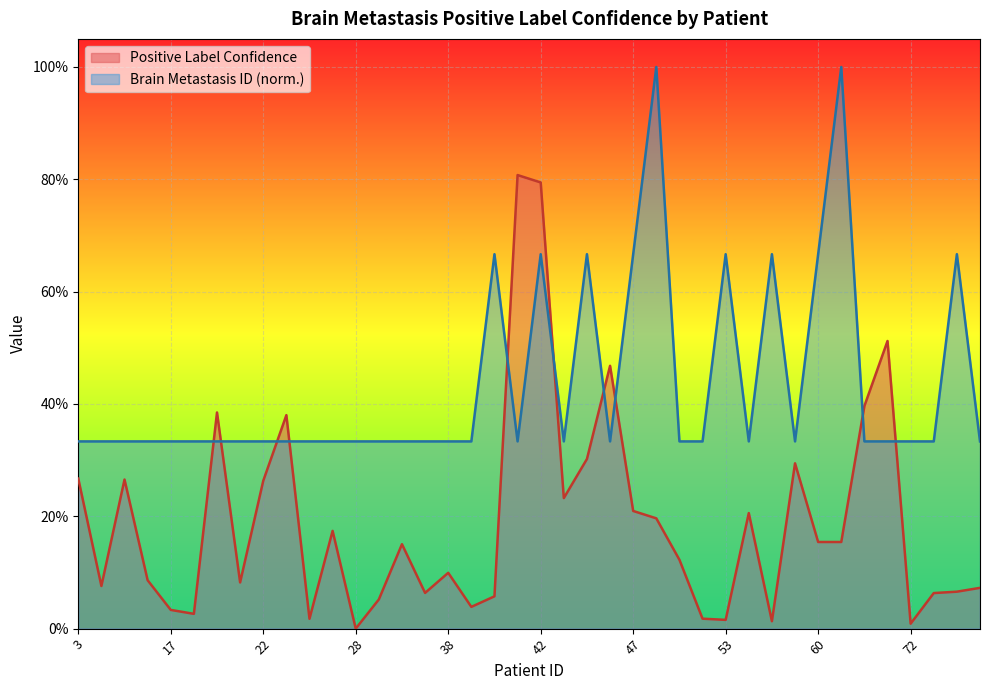

After their last crossing, which series has the higher values: Positive Label Confidence or Brain Metastasis ID?

Brain Metastasis ID